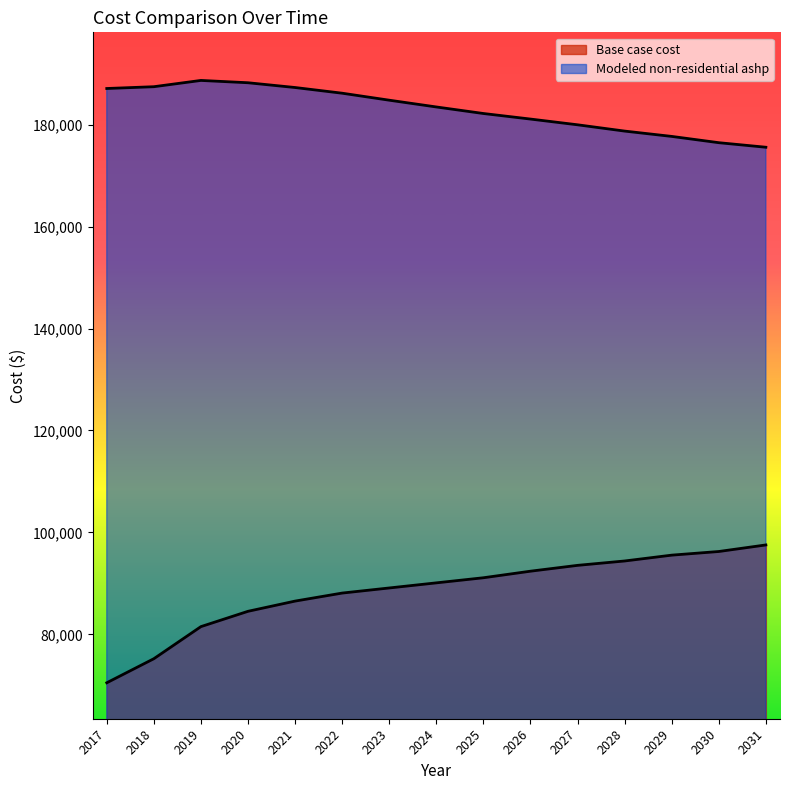

Is it true that Modeled non-residential ashp equals 282031.5 at 2017?

False